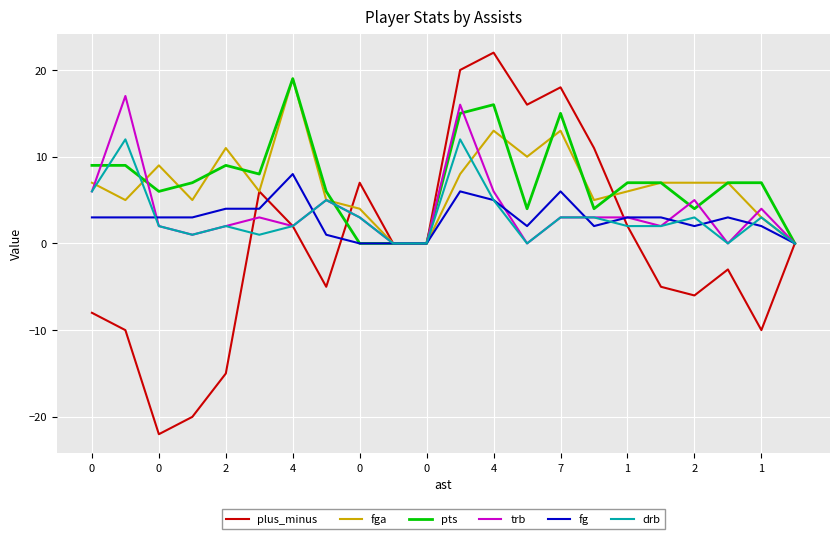

What is the minimum value shown in the chart?

-22